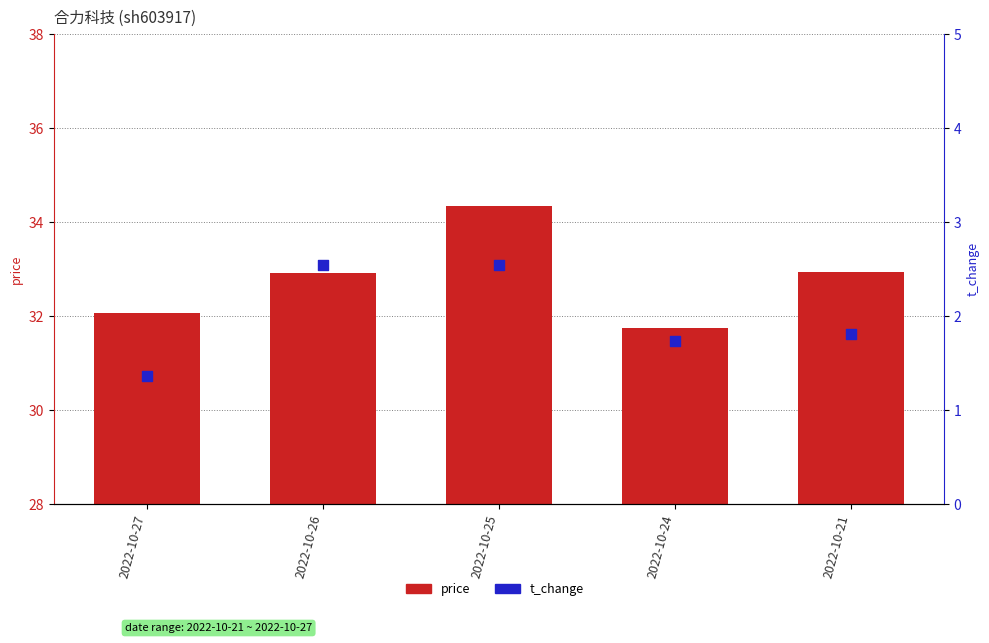

At how many categories does at least one series exceed 19?

5